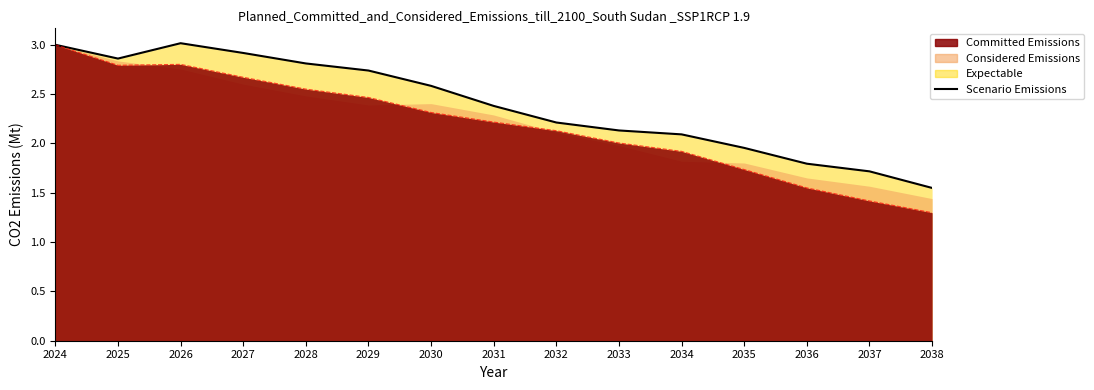

Is it true that the value at 2031 is 2.4?

True